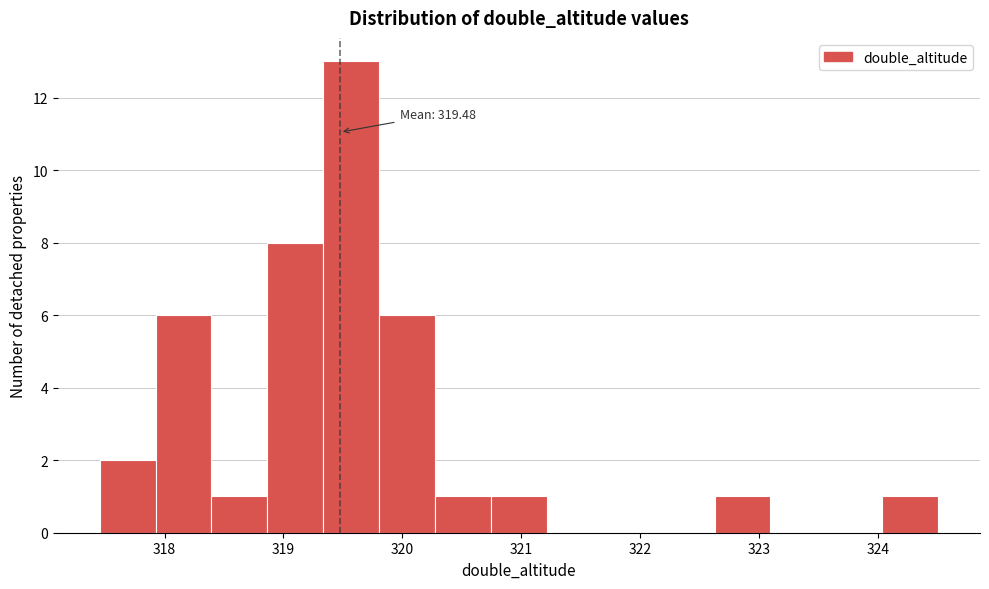

Which range on the x-axis has the tallest bar?

319.3 to 319.8